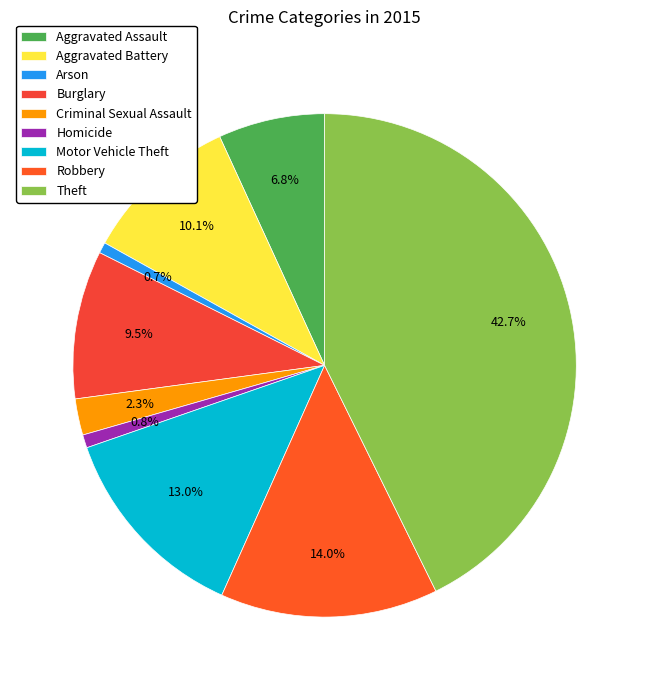

To the nearest percent, what is the difference between the Criminal Sexual Assault and Motor Vehicle Theft slice percentages?

11%